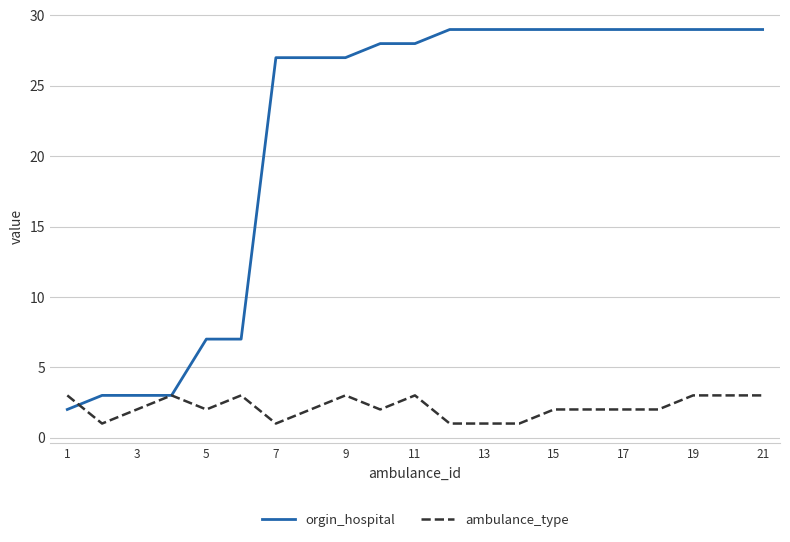

How many ambulance_type values are between 2 and 3?

16